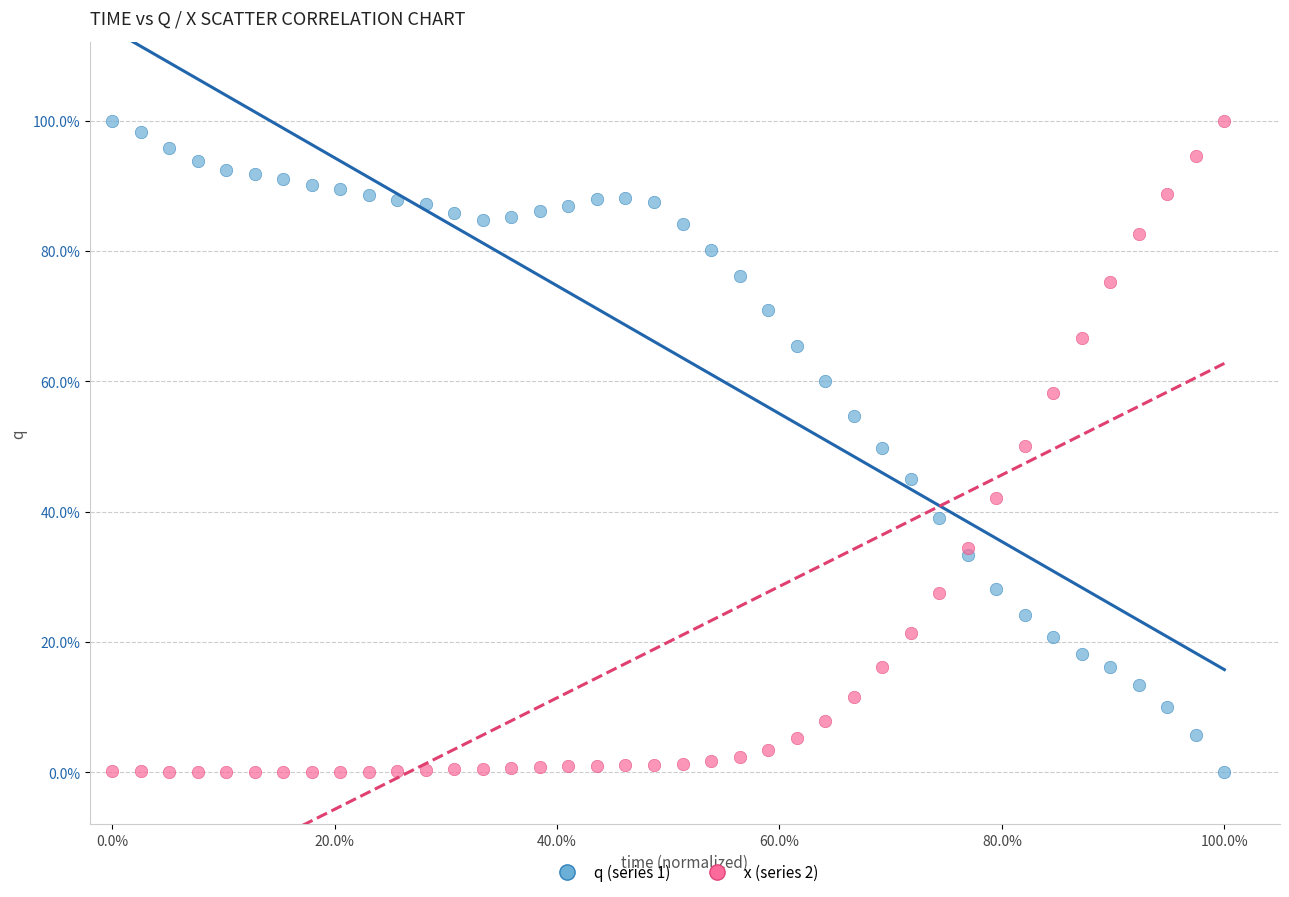

What are all the series names shown in the legend?

q (series 1), x (series 2)